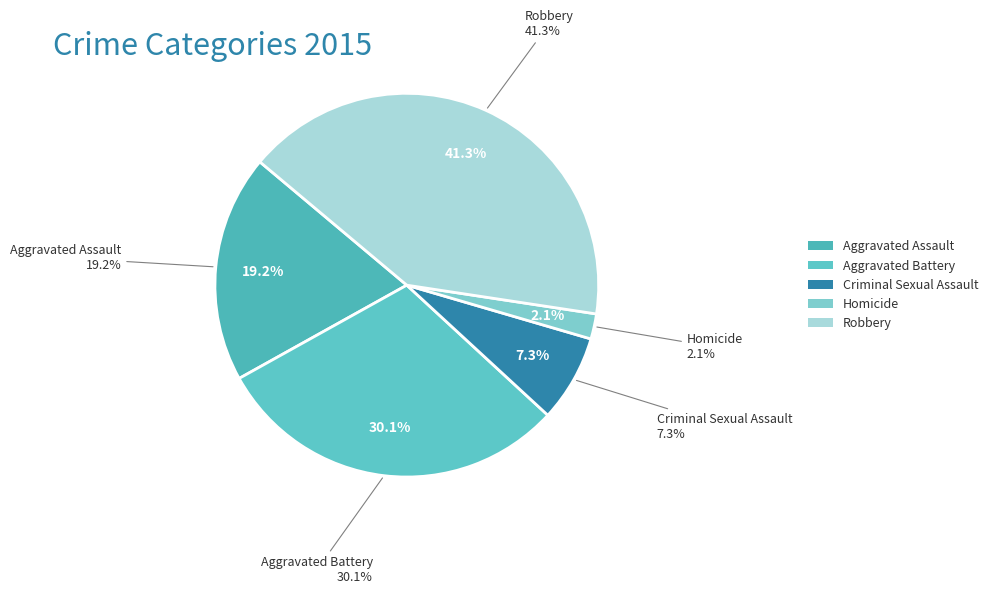

To the nearest percent, what is the difference between the Criminal Sexual Assault and Homicide slice percentages?

5%